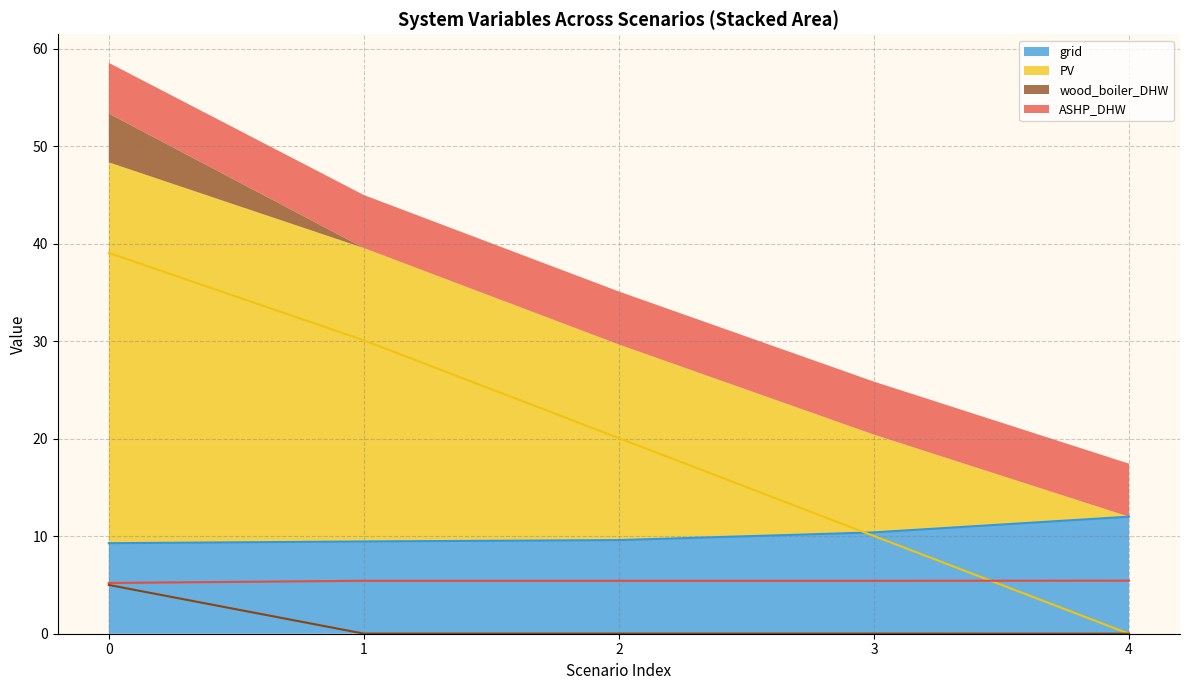

The value of grid at 4 is 12.0. True or false?

True